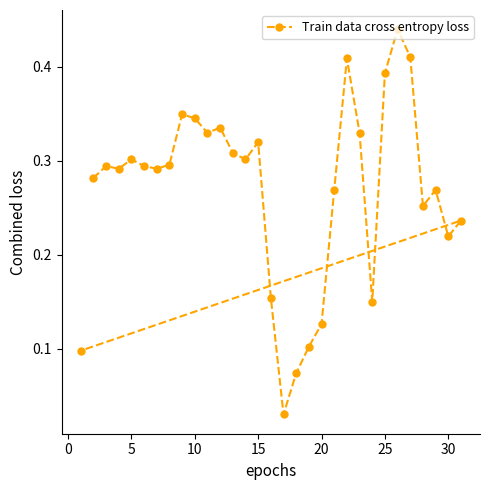

What is the sum of all values?

8.3